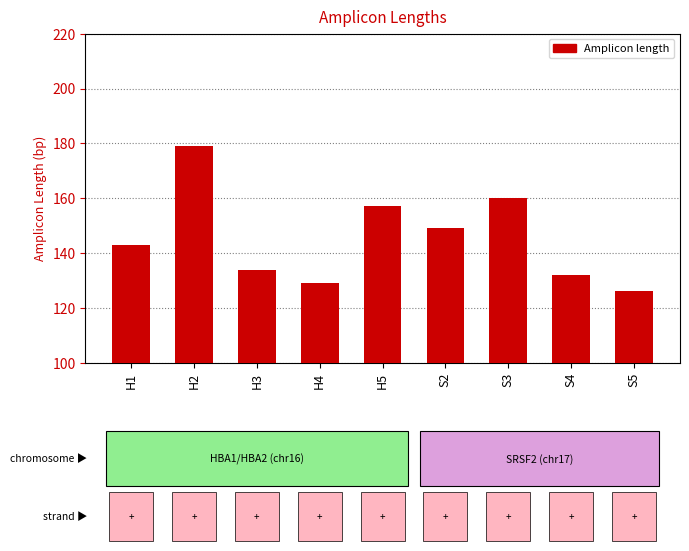

Which category has the highest value across all series?

H2